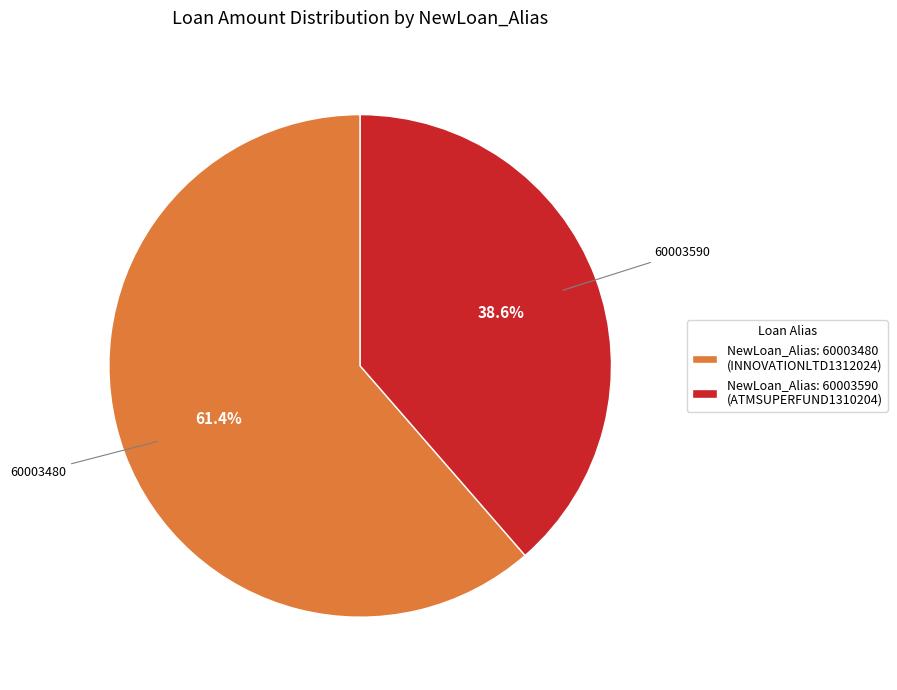

Rank the categories by value from lowest to highest.

NewLoan_Alias: 60003590 (ATMSUPERFUND1310204), NewLoan_Alias: 60003480 (INNOVATIONLTD1312024)